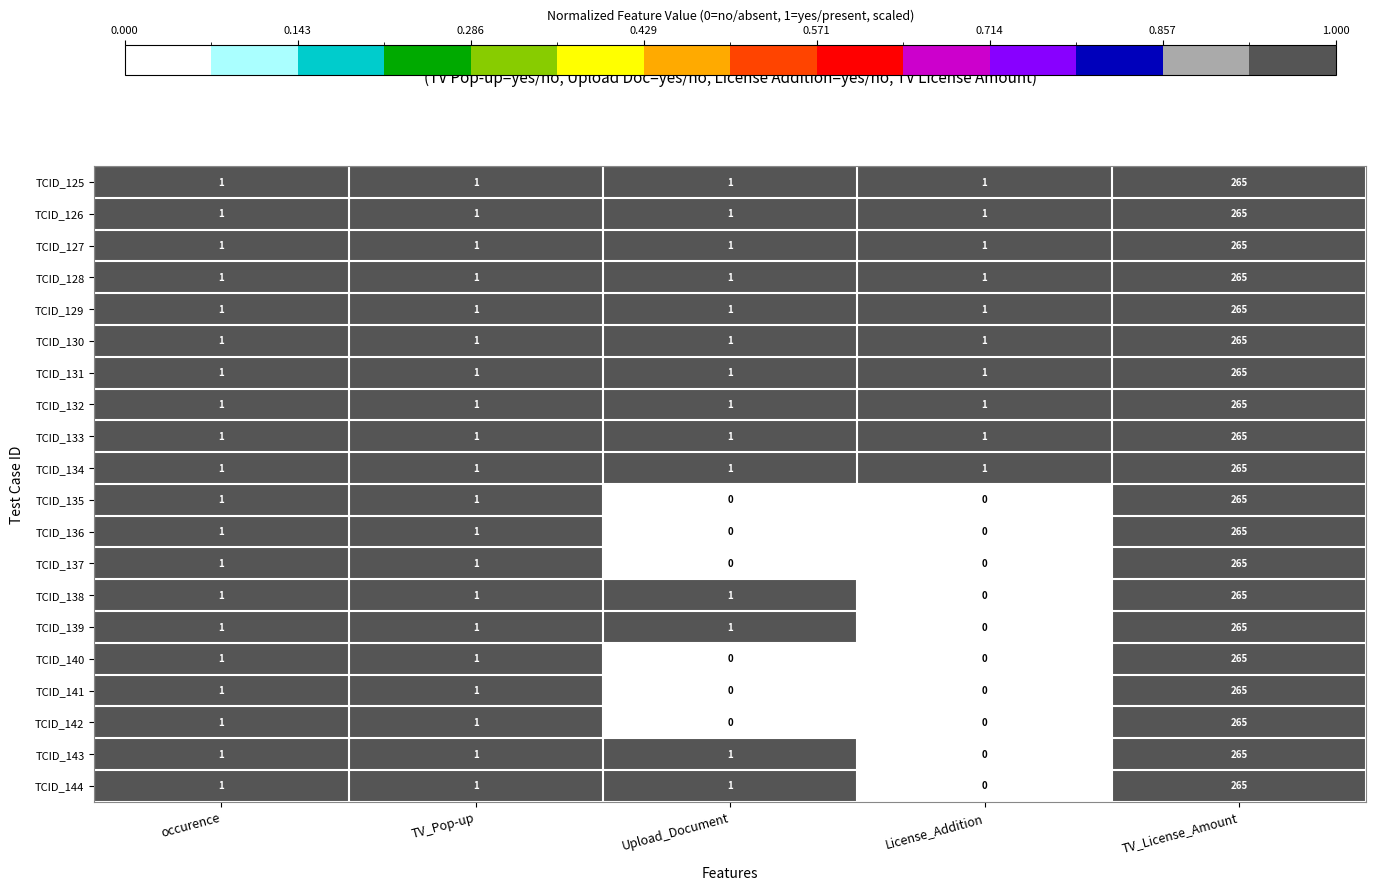

At which category is the sum across all series the highest?

TV_License_Amount